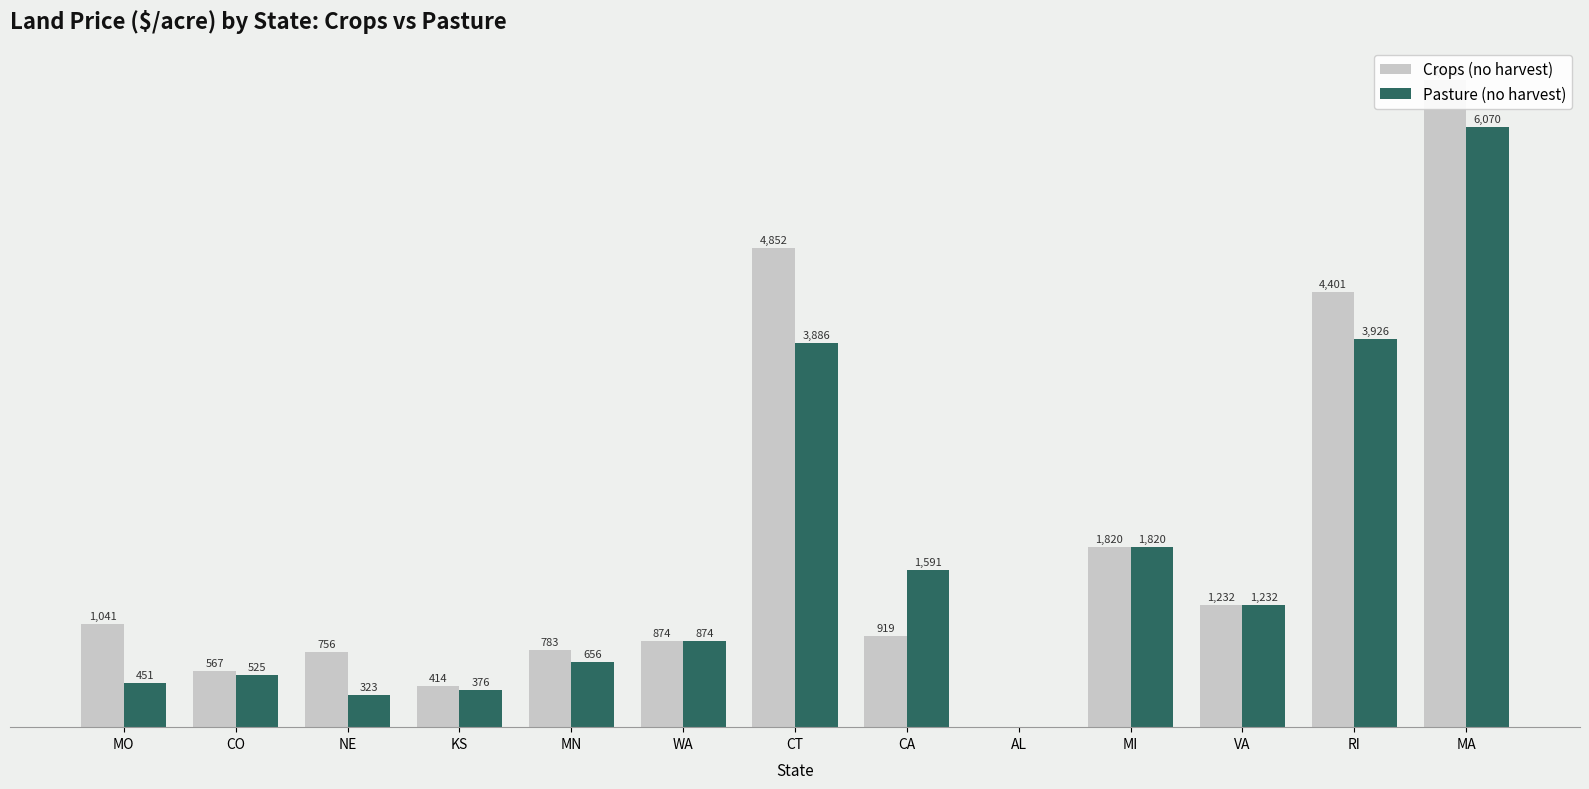

Which series changed the most between WA and CA?

Pasture (no harvest)